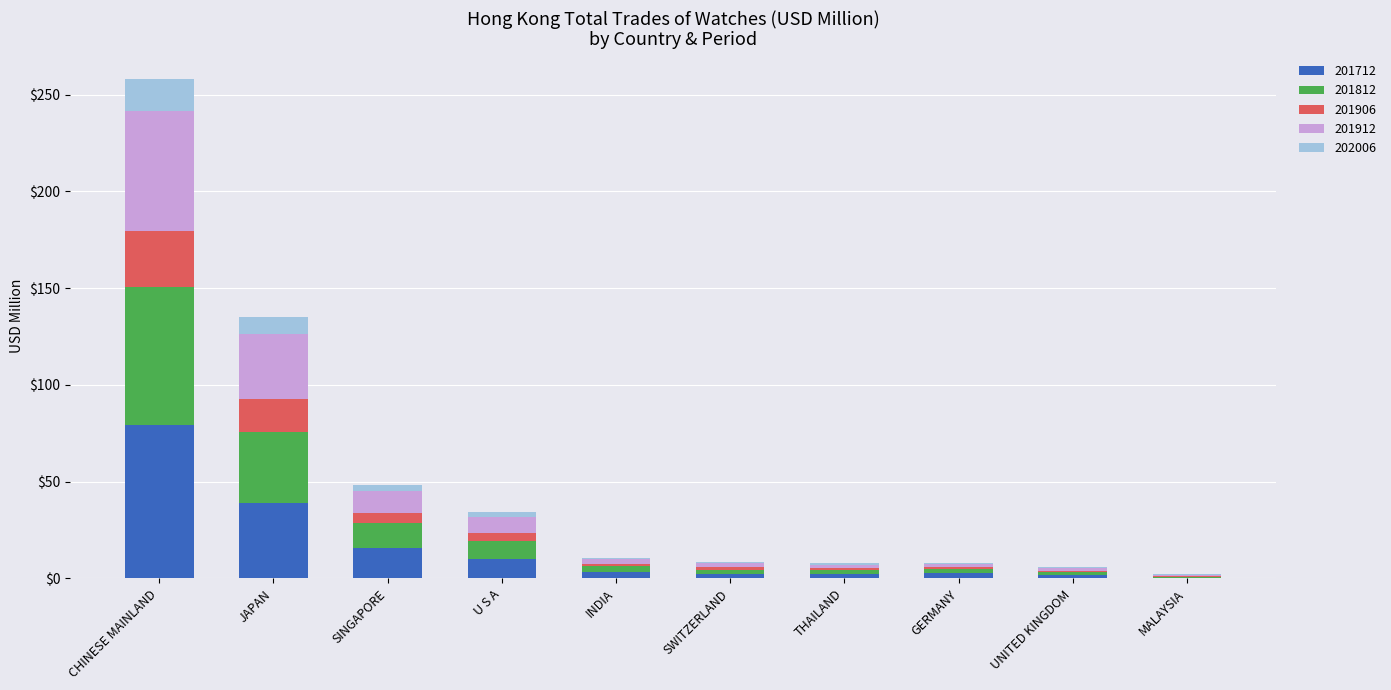

At which label does 201712 reach its peak?

CHINESE MAINLAND